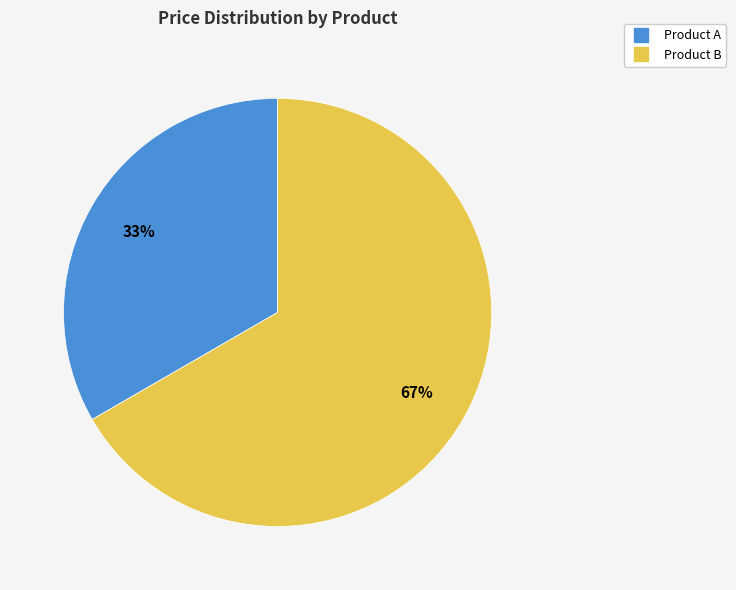

Which slice is the largest?

Product B